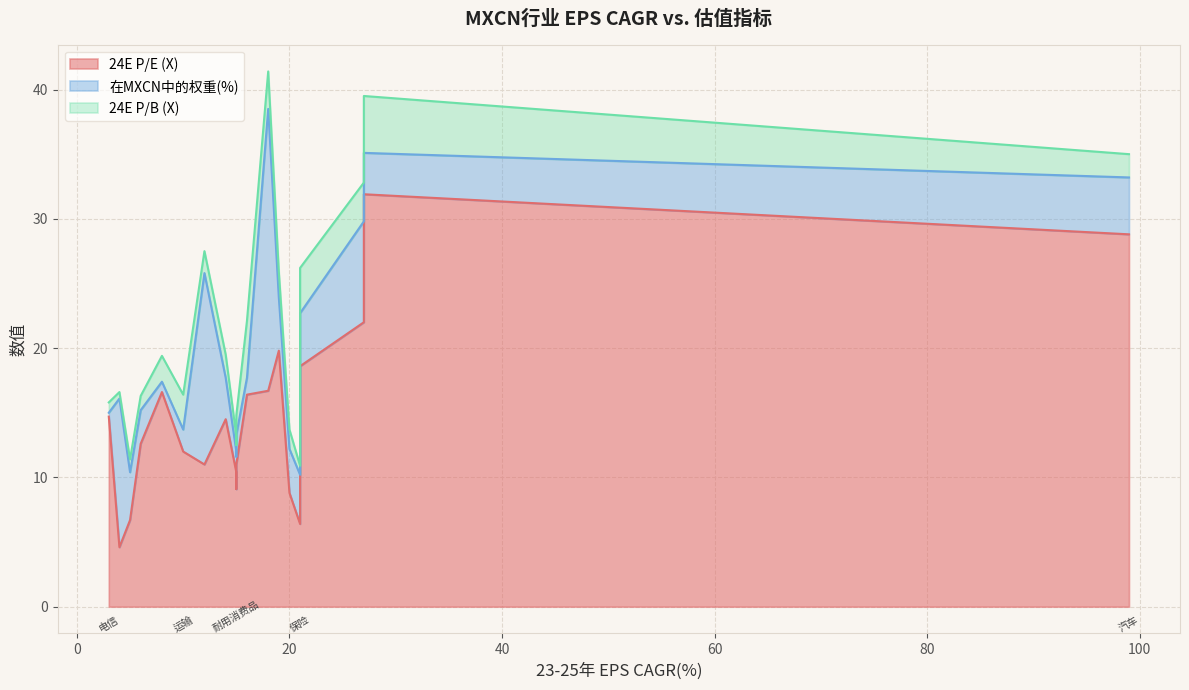

Where is 在MXCN中的权重(%) nearest to the value 11?

银行